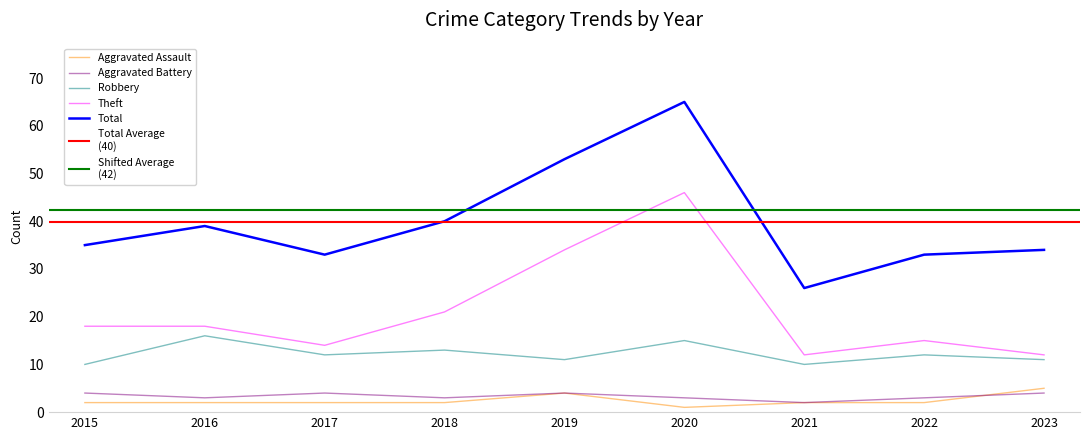

List the labels in order of Robbery value, smallest first.

2015, 2021, 2019, 2023, 2017, 2022, 2018, 2020, 2016